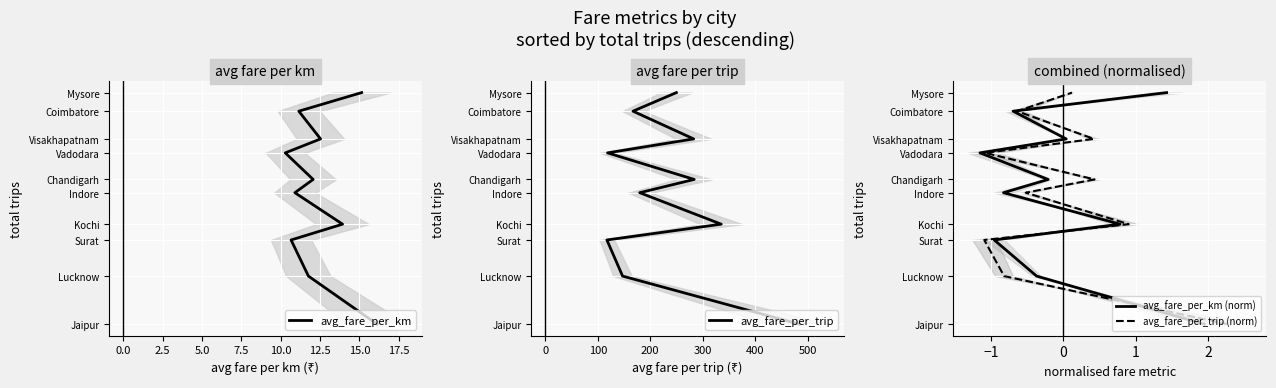

What are all the series names shown in the legend?

avg_fare_per_km, avg_fare_per_trip, avg_fare_per_km (norm), avg_fare_per_trip (norm)